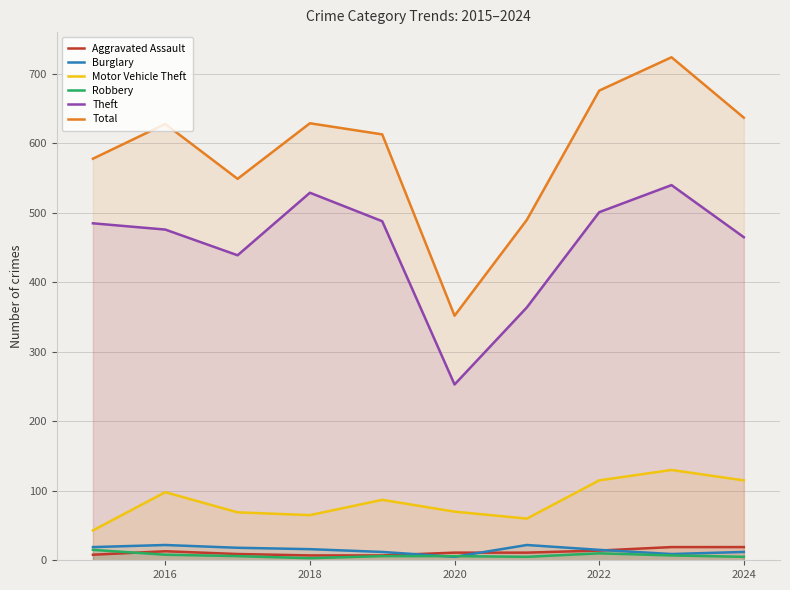

Which series has the largest total across all categories?

Total